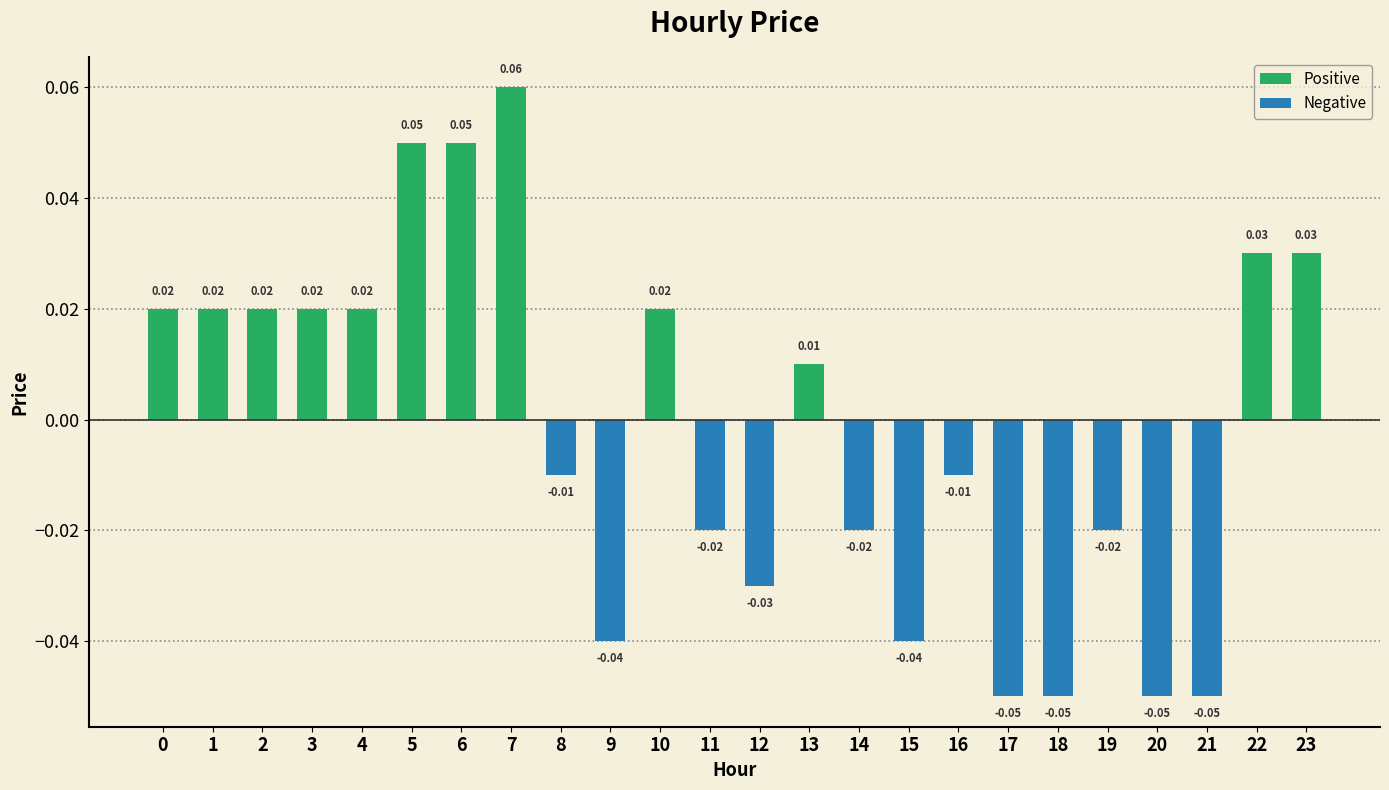

Is it true that the value at 9 is -0.0?

True